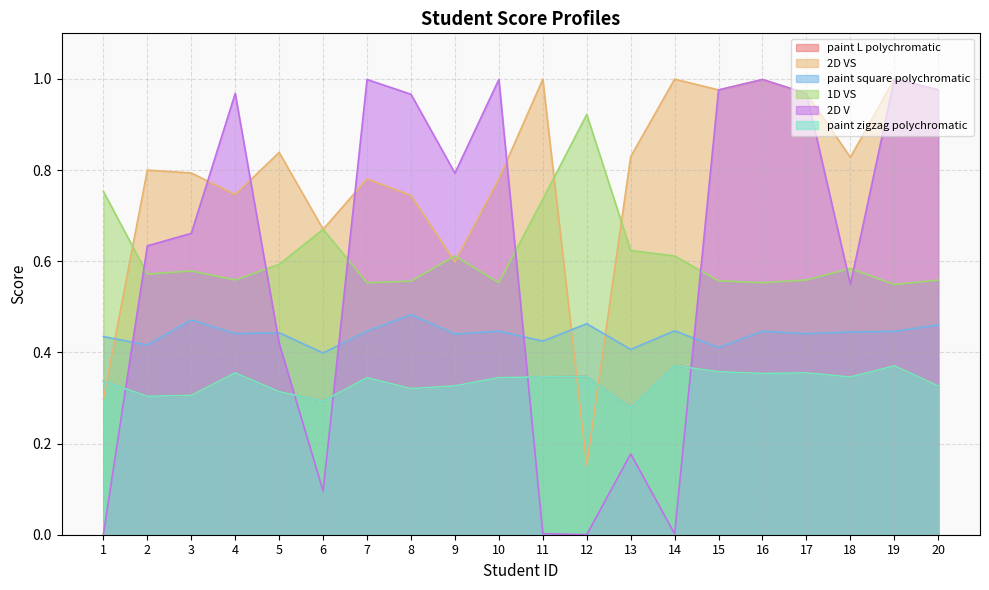

Which series has the largest total across all categories?

2D VS